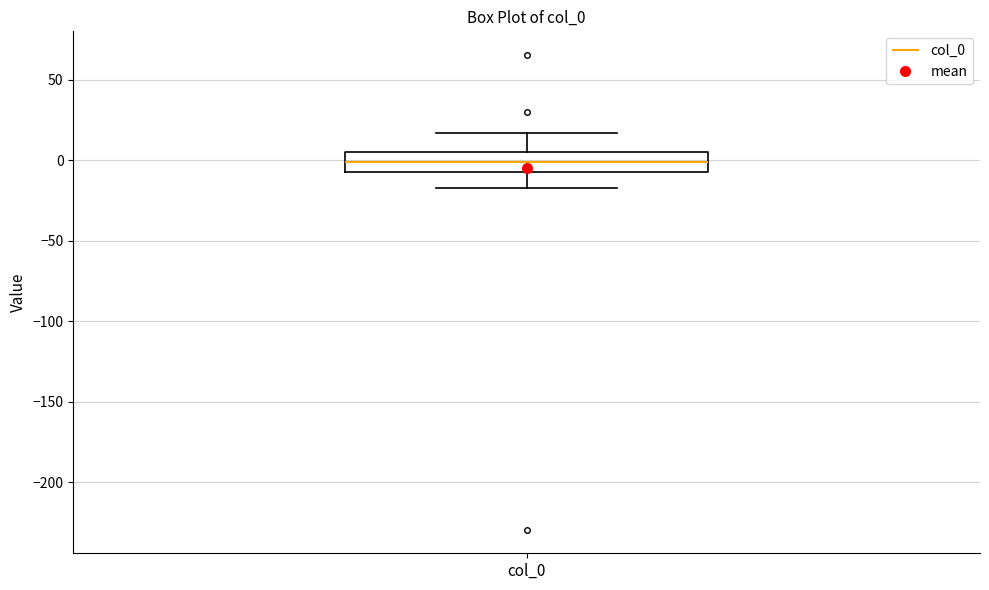

Where does the upper whisker of the box for col_0 end on the y-axis? The values are not printed on the chart, so give them approximately, as read against the axis.

15